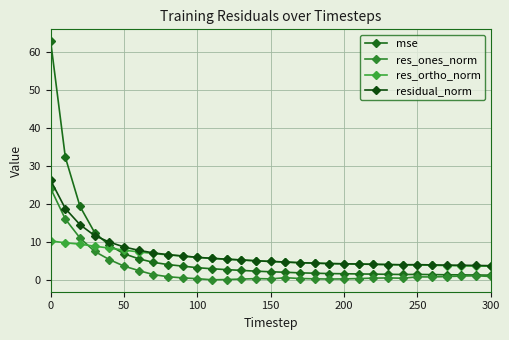

Count the number of data series in this chart.

4